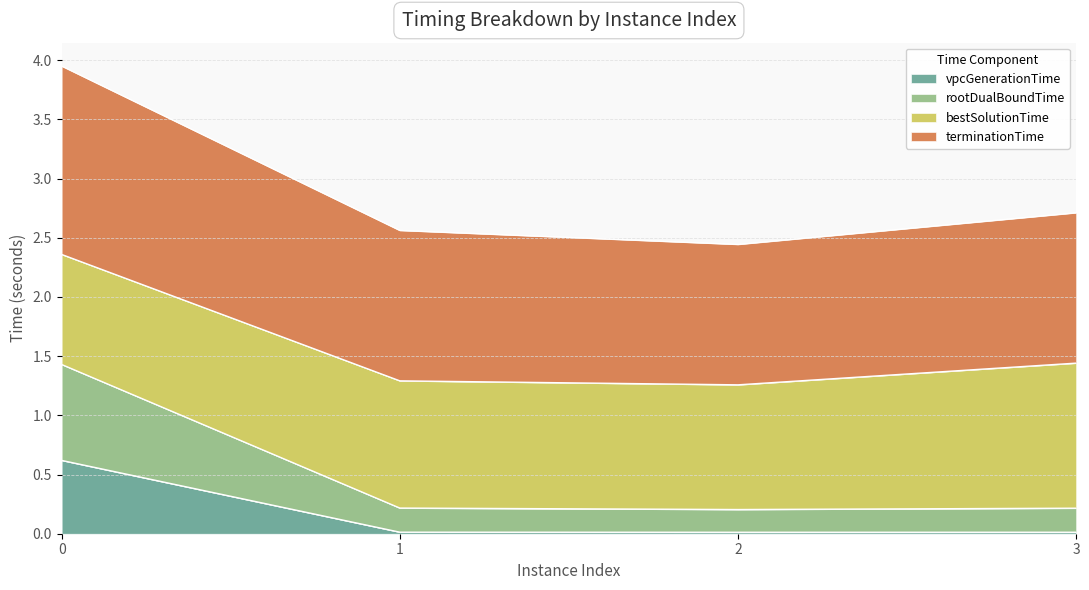

Is the value of rootDualBoundTime at 0 greater than the value of terminationTime at 3?

No